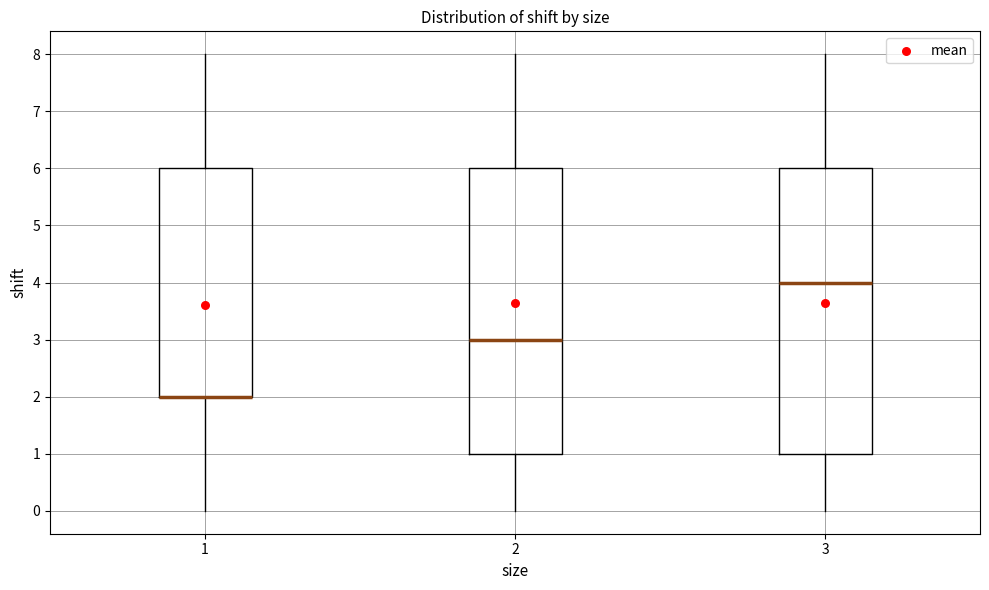

Where is the lower edge of the box at x = 3 on the y-axis? The values are not printed on the chart, so give them approximately, as read against the axis.

1